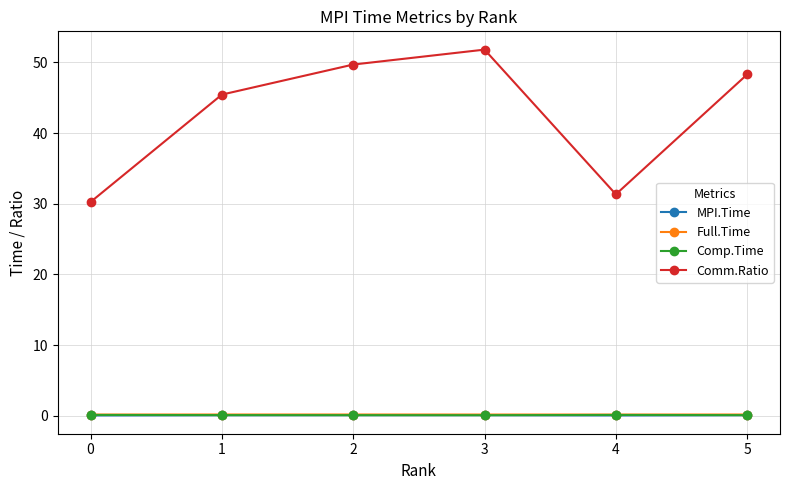

What is the sum of all Full.Time values?

1.1